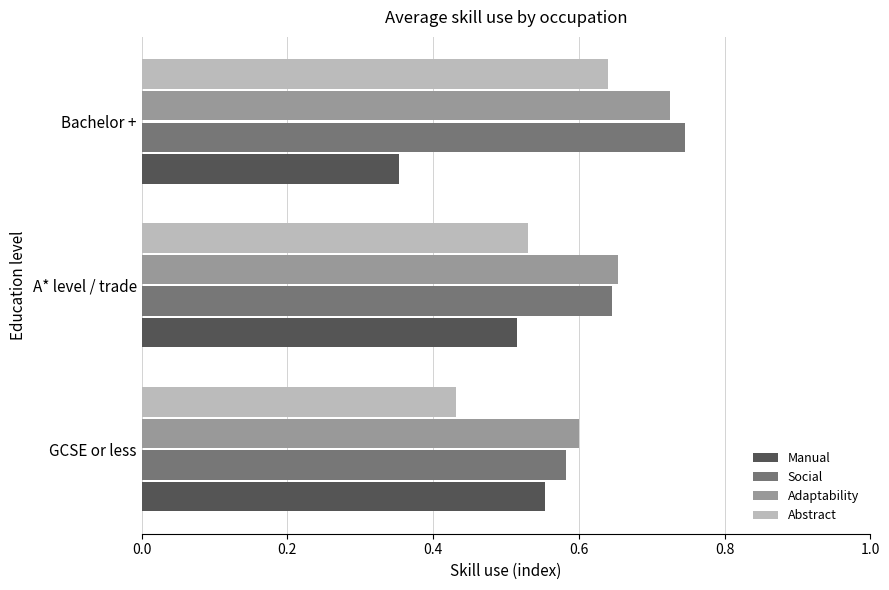

At how many categories does at least one series exceed 0?

3